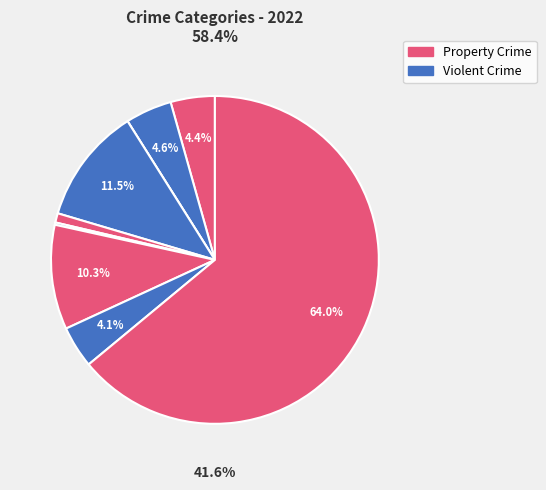

How many segments does this pie chart have?

9